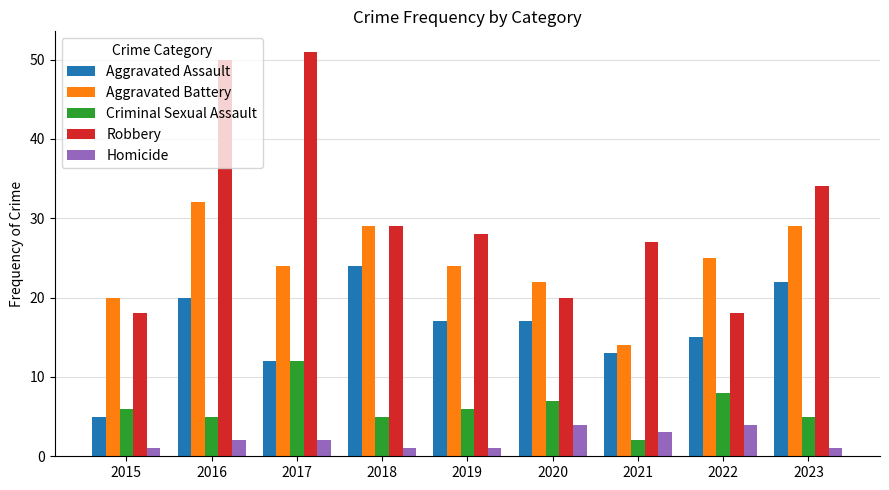

What is the value of the Homicide bar at the 4th from the left?

1